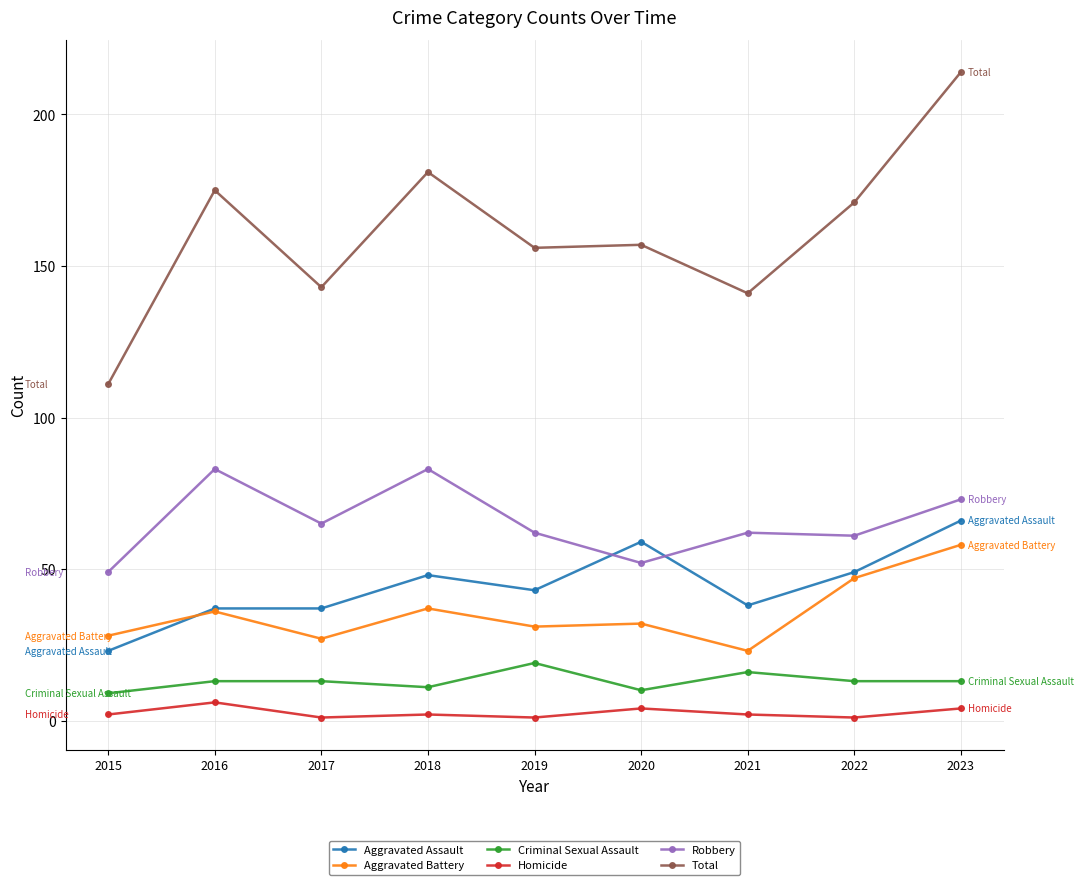

Is it true that Robbery equals 35 at 2016?

False